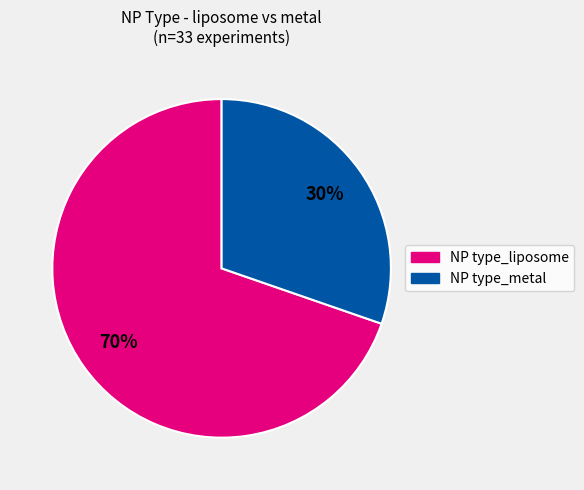

Is there a majority slice in this chart?

Yes